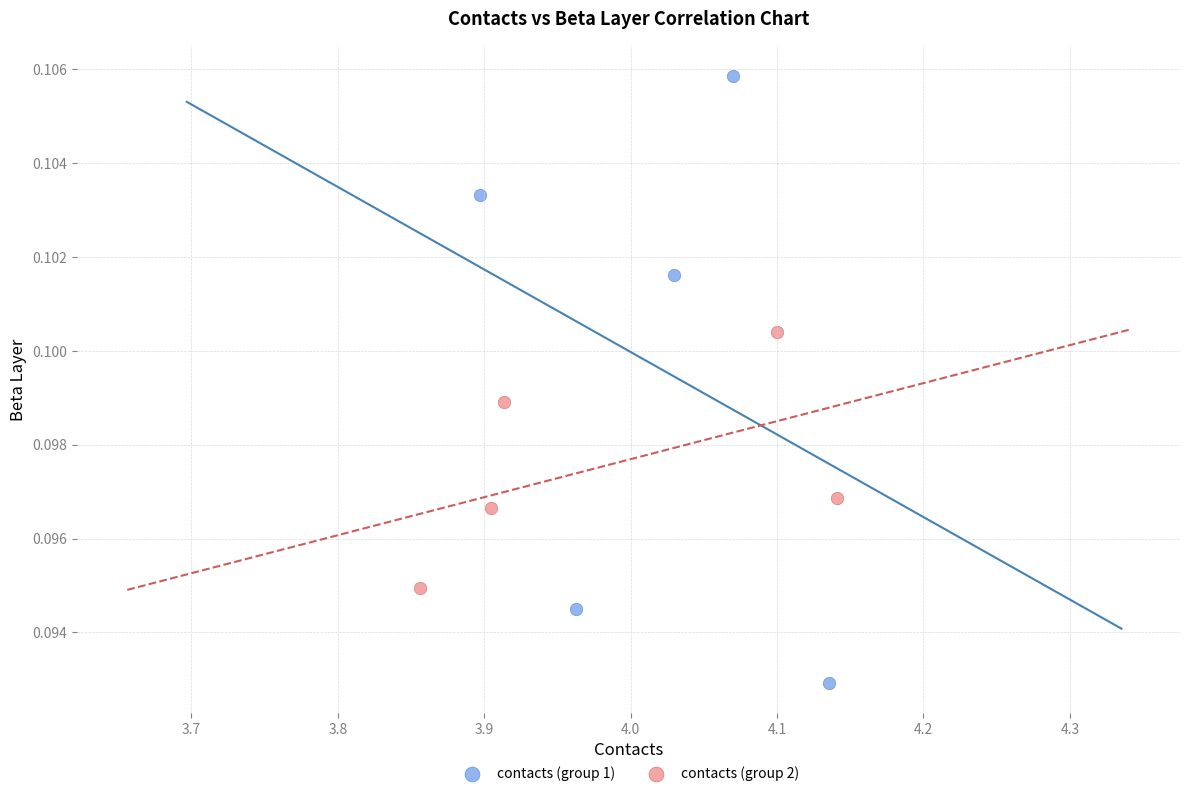

Which series has the largest Y range (max minus min)?

contacts (group 1)